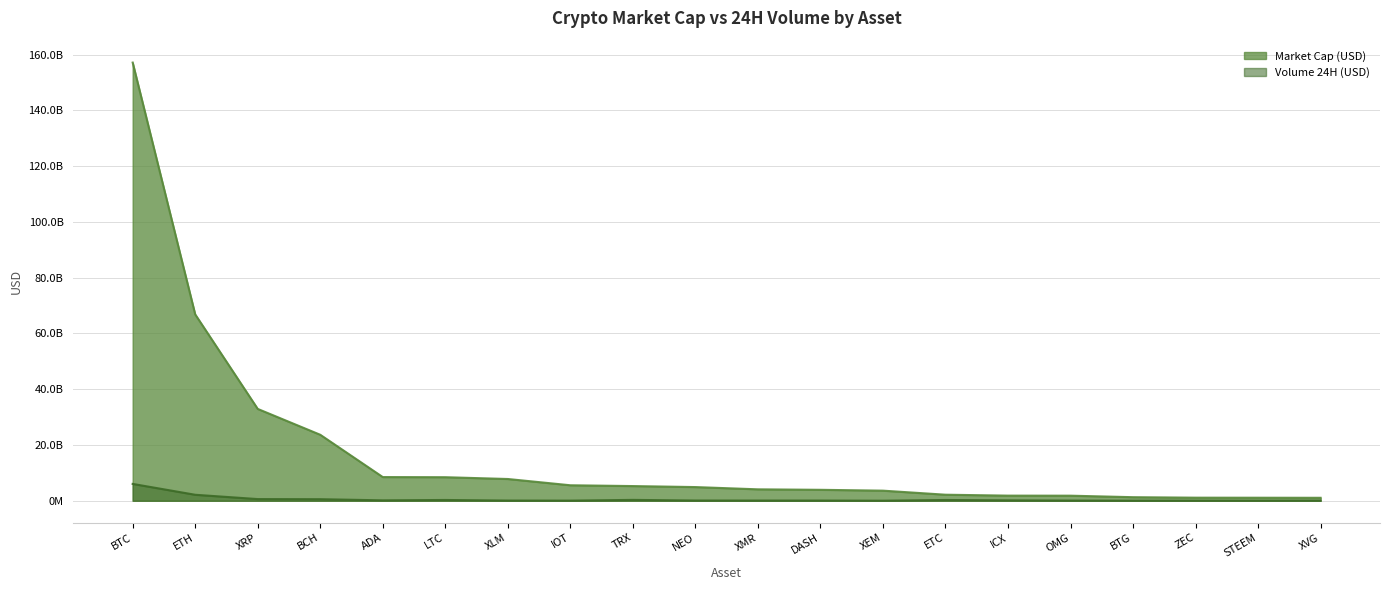

How many data points in Volume 24H (USD) are above 85147841?

9